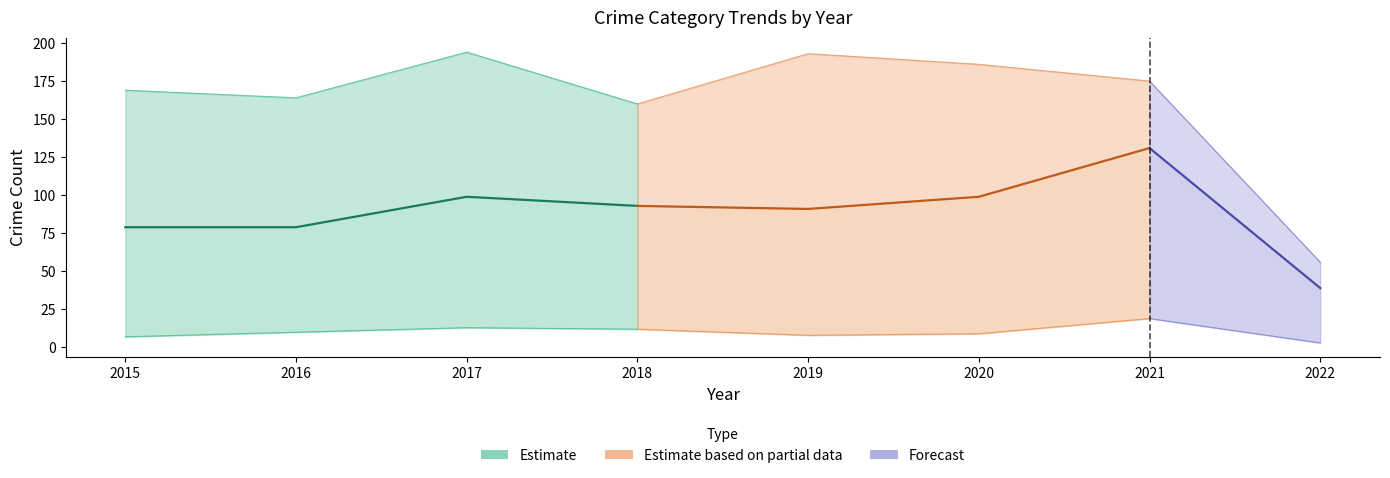

What is the spread (max minus min) of values at 2015?

165